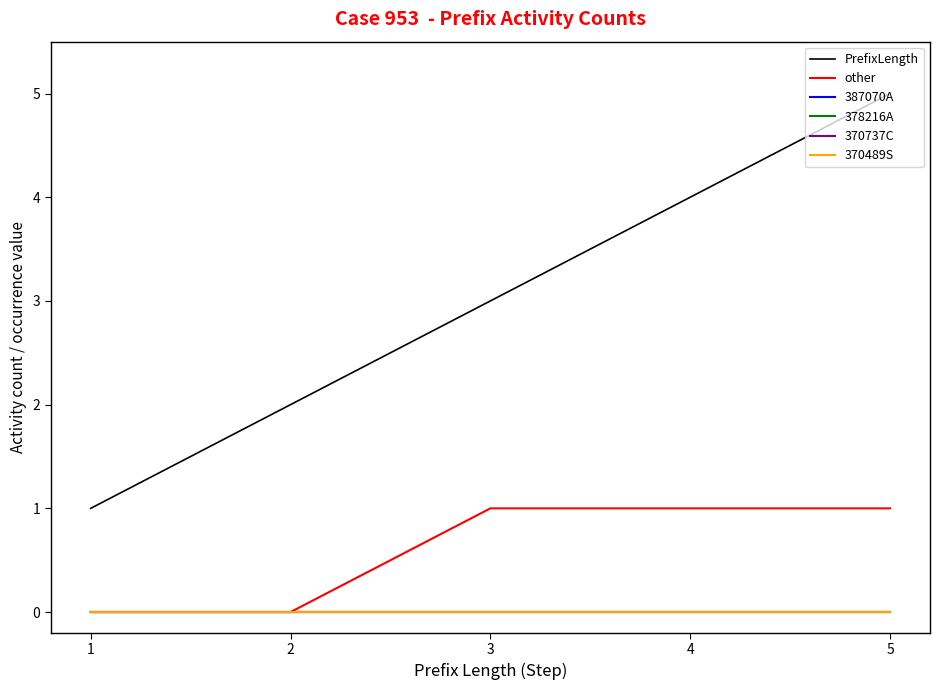

Count the number of data series in this chart.

6